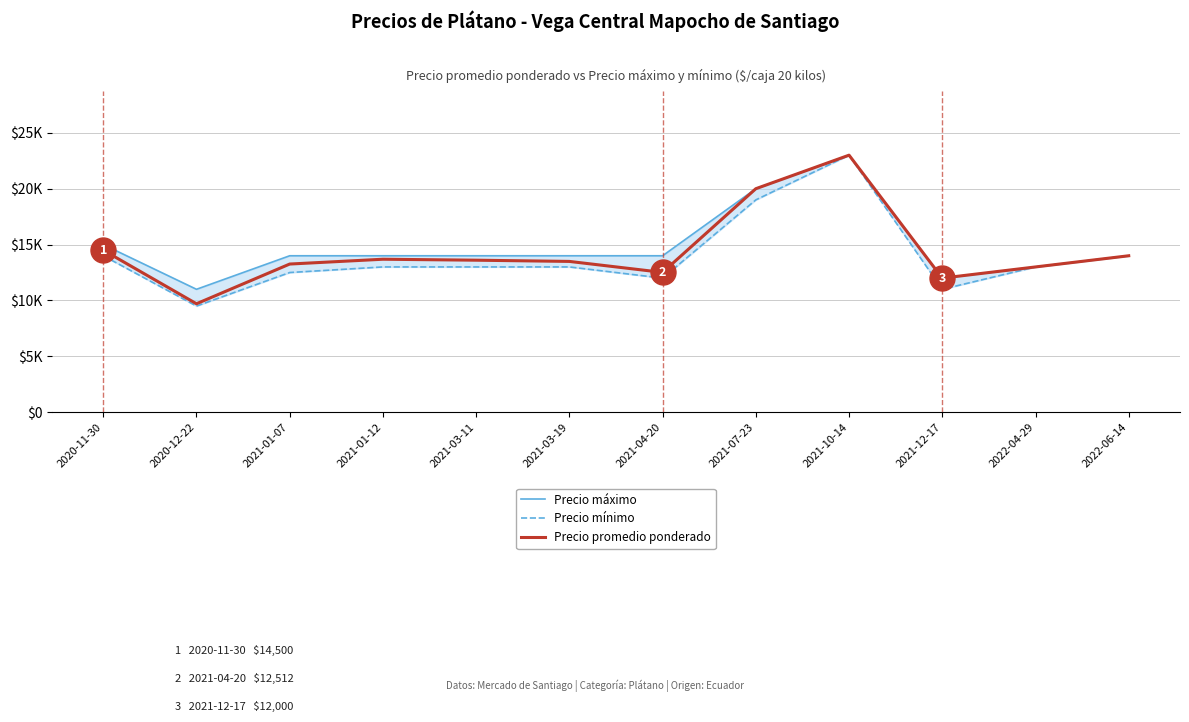

Reading left to right, what are all the values shown in this chart?

Precio máximo: 2020-11-30=15000	2020-12-22=11000	2021-01-07=14000	2021-01-12=14000	2021-03-11=14000	2021-03-19=14000	2021-04-20=14000	2021-07-23=20000	2021-10-14=23000	2021-12-17=12000	2022-04-29=13000	2022-06-14=14000
Precio mínimo: 2020-11-30=14000	2020-12-22=9500	2021-01-07=12500	2021-01-12=13000	2021-03-11=13000	2021-03-19=13000	2021-04-20=12000	2021-07-23=19000	2021-10-14=23000	2021-12-17=11000	2022-04-29=13000	2022-06-14=14000
Precio promedio ponderado: 2020-11-30=14500	2020-12-22=9706	2021-01-07=13259	2021-01-12=13690	2021-03-11=13603	2021-03-19=13494	2021-04-20=12512	2021-07-23=20000	2021-10-14=23000	2021-12-17=12000	2022-04-29=13000	2022-06-14=14000